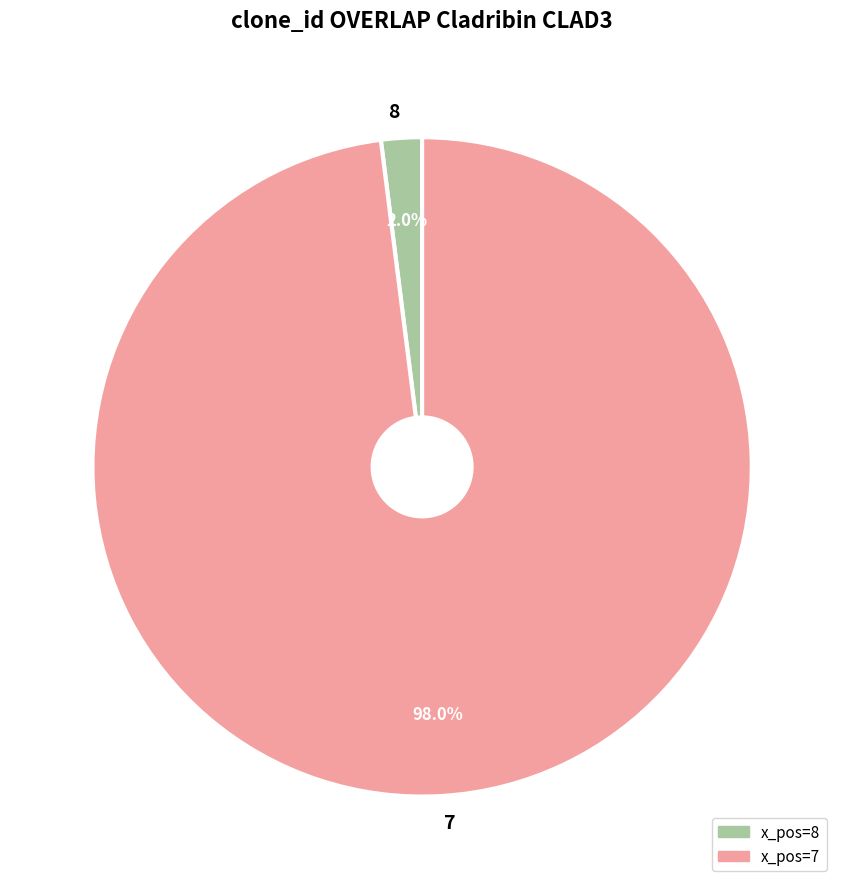

To the nearest percent, what is the average slice percentage?

50%